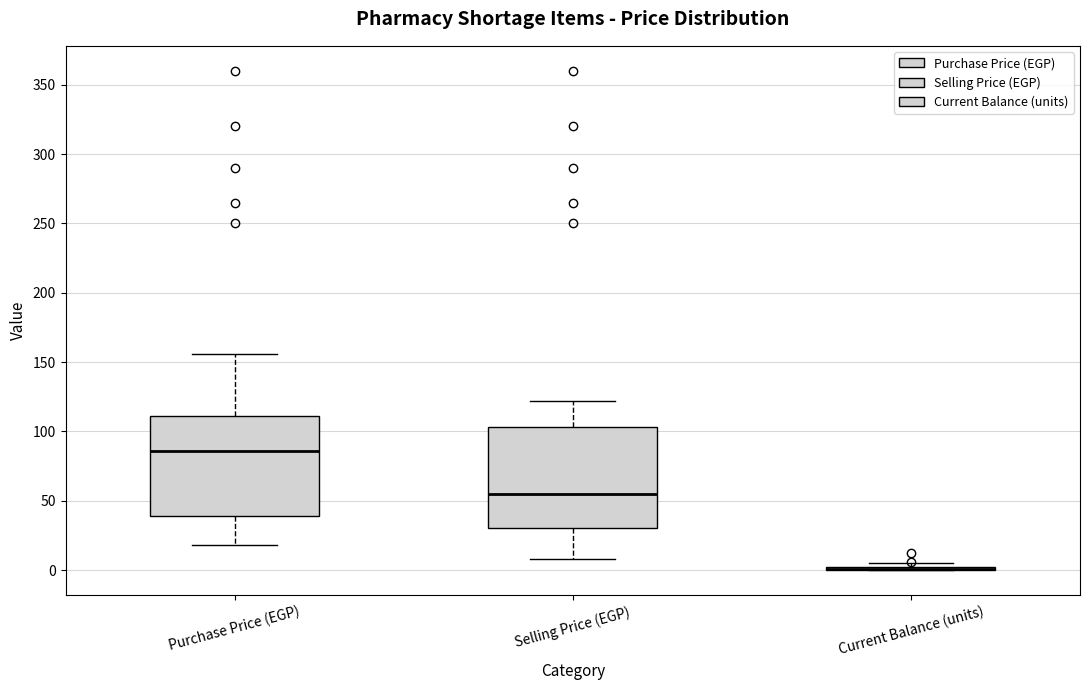

Where is the upper edge of the box for Purchase Price (EGP) on the y-axis? The values are not printed on the chart, so give them approximately, as read against the axis.

110